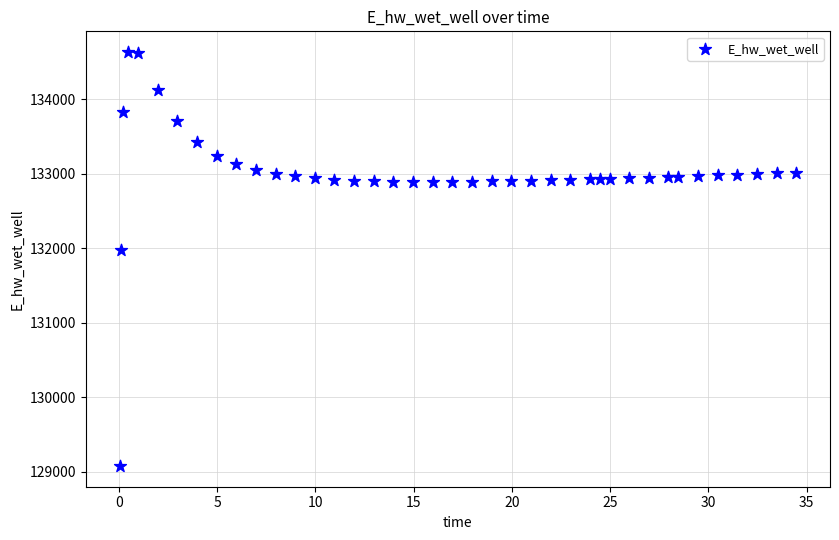

What Y value in the scatter plot is closest to 131855?

131976.5